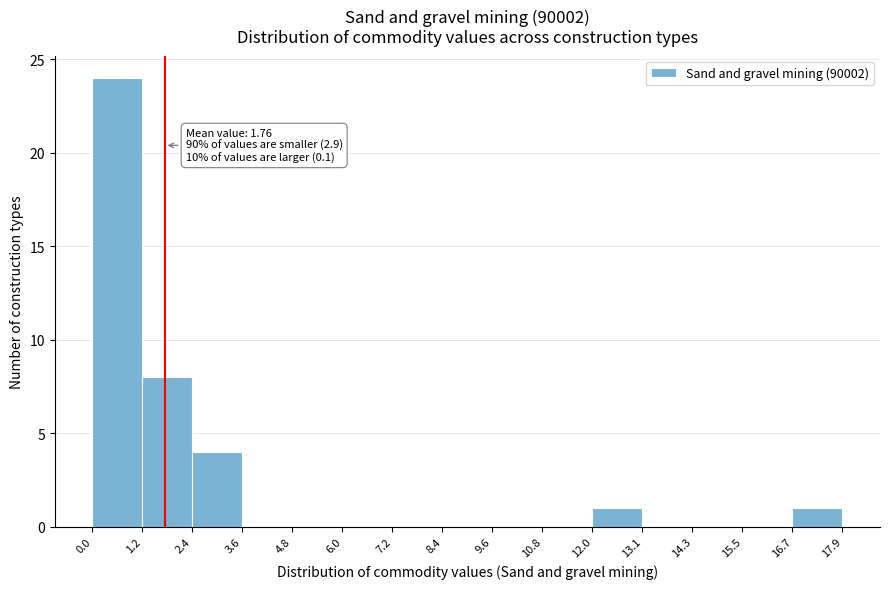

Which range on the x-axis has the tallest bar?

0.0 to 1.2